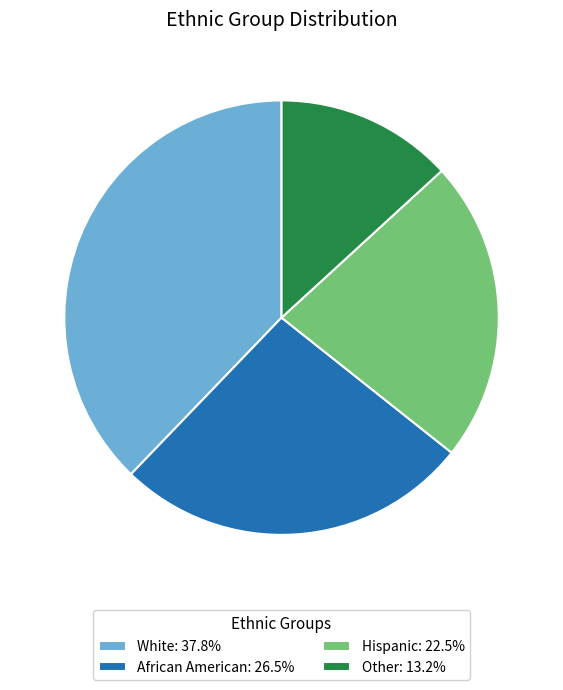

Is the sum of African American: 26.5% and Other: 13.2% greater than half?

No